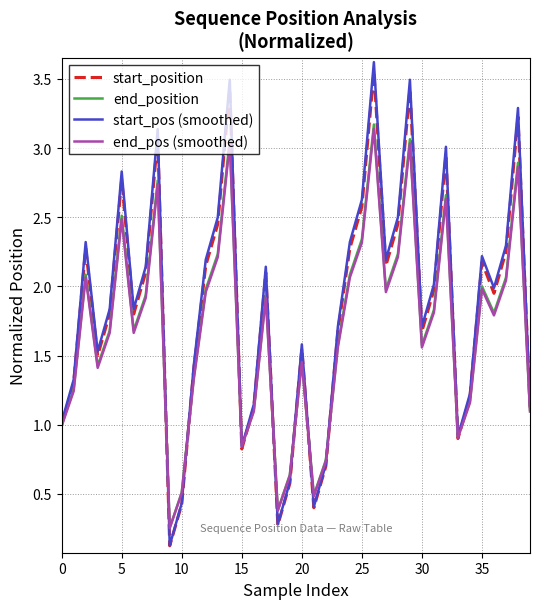

What is the maximum value shown in the chart?

3.6